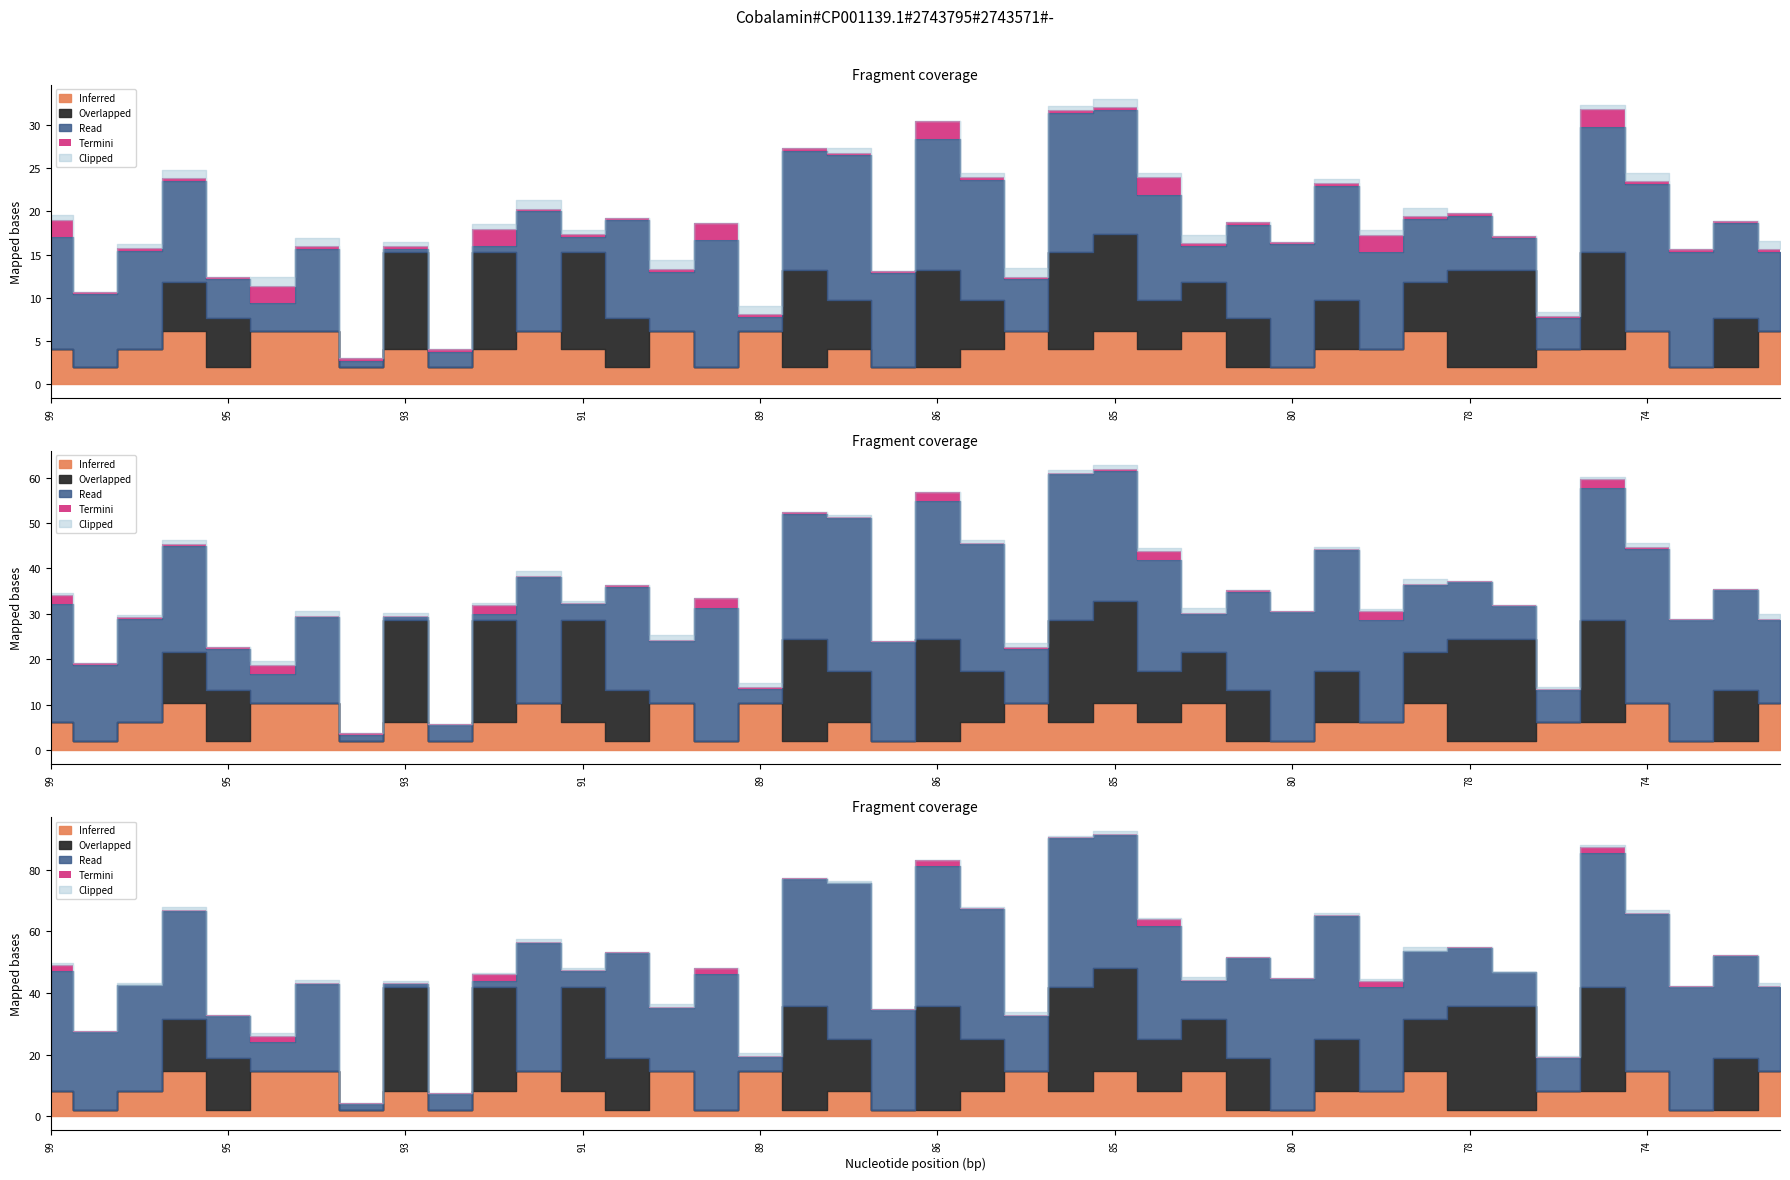

Count the number of categories in the chart.

40